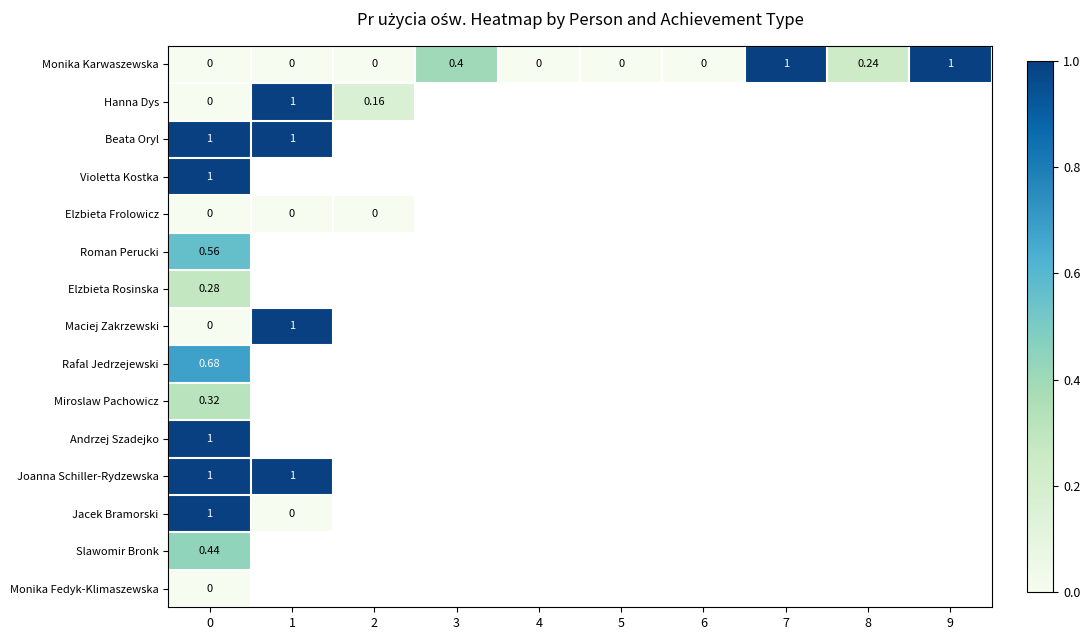

At how many categories does at least one series exceed 0?

7